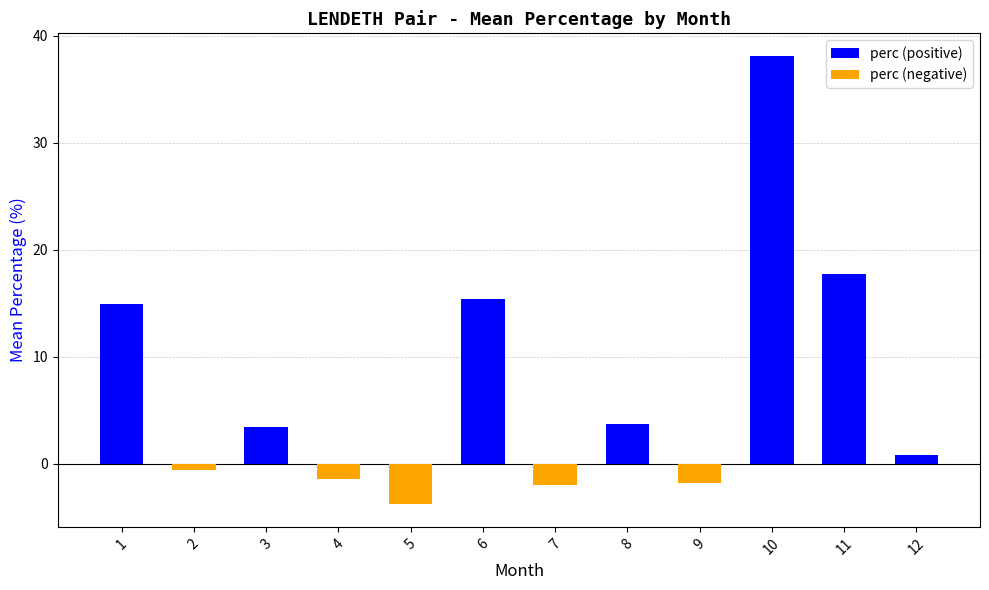

Which series has the largest total across all categories?

perc (positive)